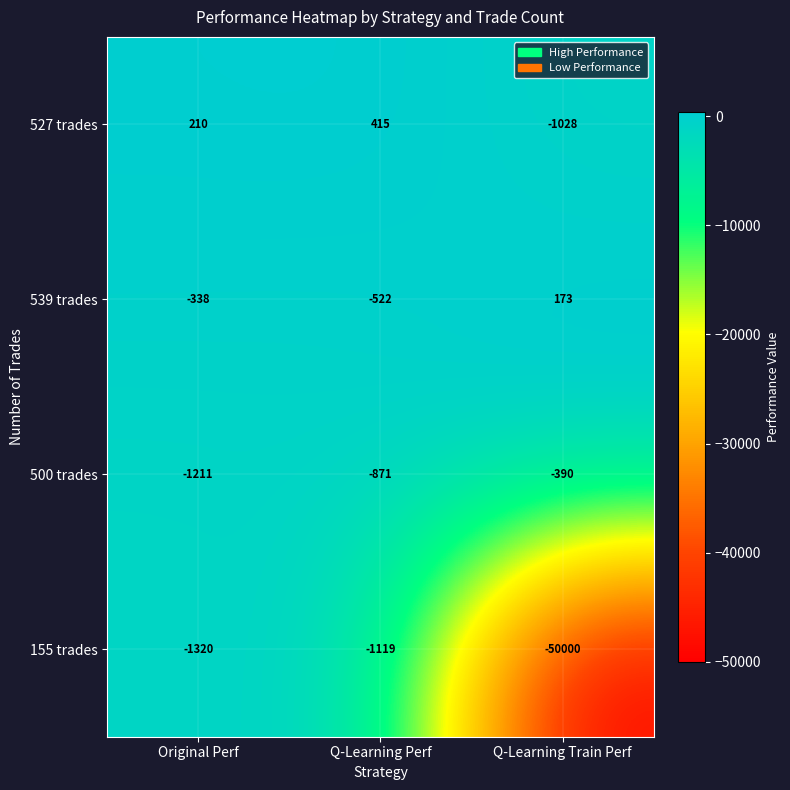

Rank the series at Q-Learning Train Perf from lowest to highest value.

155 trades, 527 trades, 500 trades, 539 trades